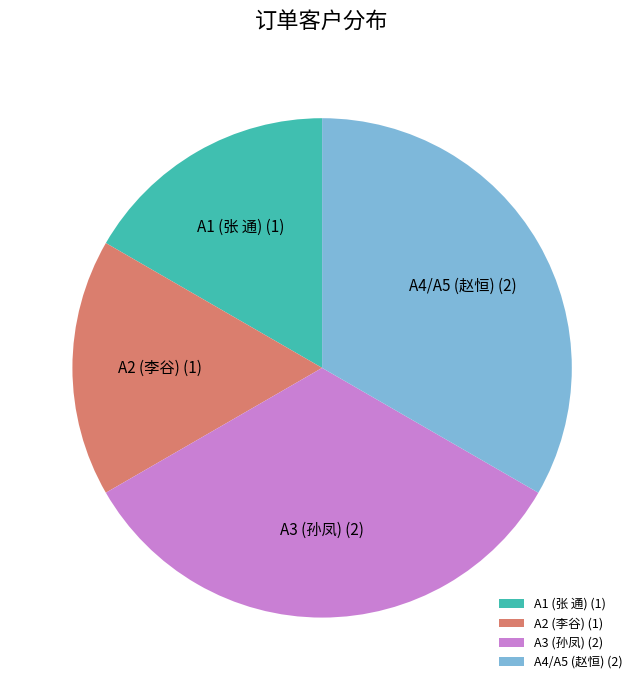

True or false: A2 (李谷) (1) accounts for 6% of the total.

False